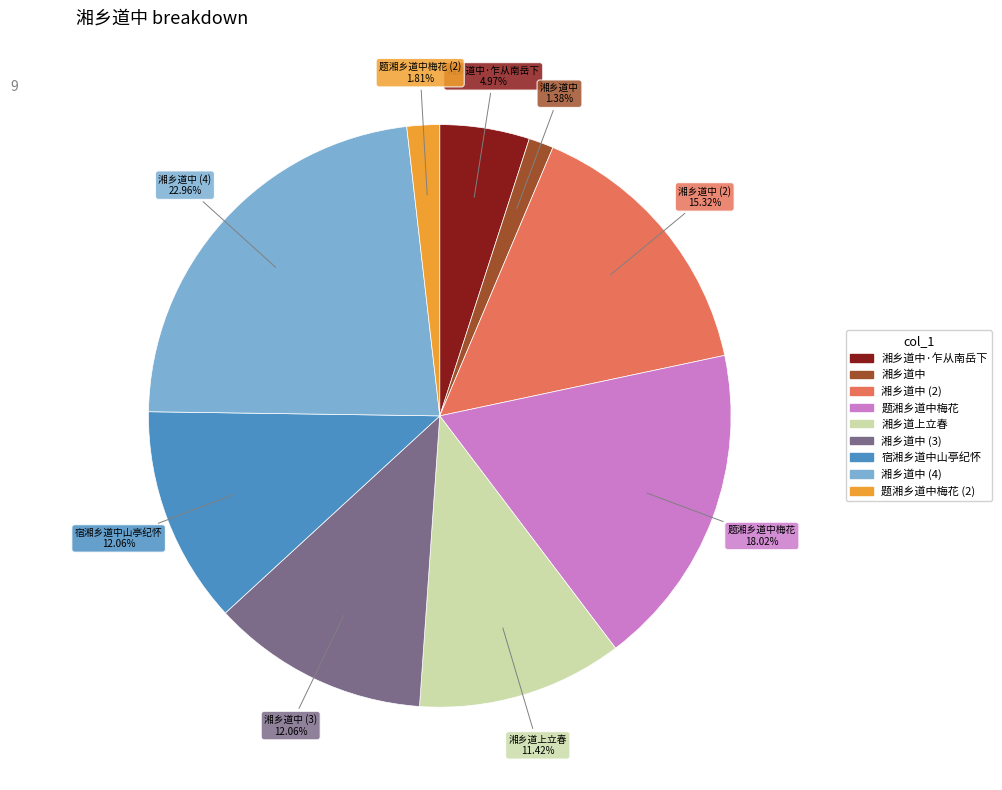

Count the number of slices in the pie.

9